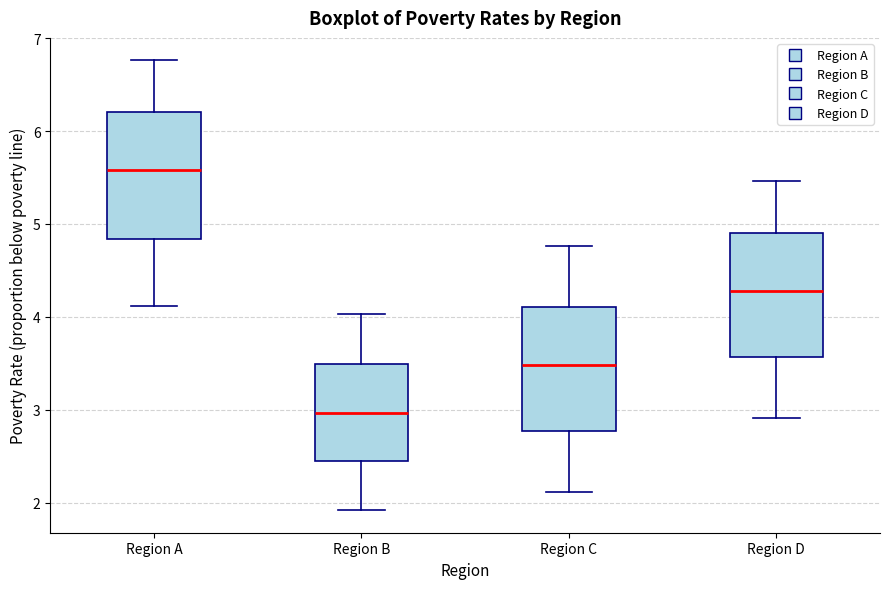

Reading left to right, transcribe this box plot: for each box, give where its median line is, the range the box spans, and where its two whiskers end, as read against the y-axis. The values are not printed on the chart, so give them approximately, as read against the axis.

Region A: median 5.6, box 4.8 to 6.2, whiskers 4.1 to 6.8
Region B: median 3.0, box 2.4 to 3.5, whiskers 1.9 to 4.0
Region C: median 3.5, box 2.8 to 4.1, whiskers 2.1 to 4.8
Region D: median 4.3, box 3.6 to 4.9, whiskers 2.9 to 5.5